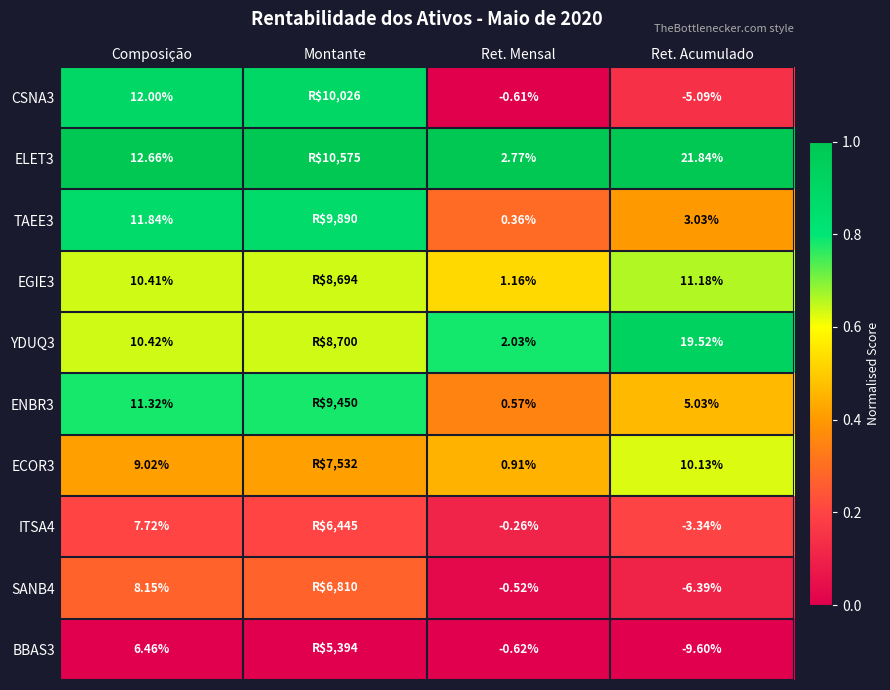

Is the value of ENBR3 at Ret. Mensal greater than the value of EGIE3 at Composição?

No